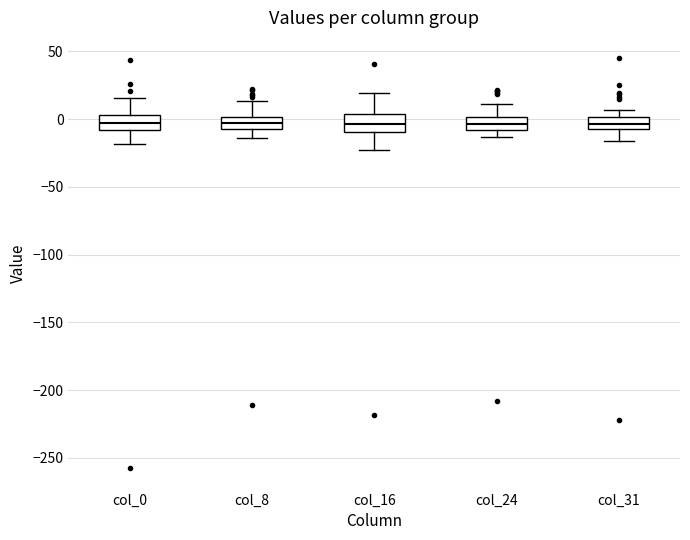

Reading left to right, read every box against the y-axis: the position of its median line, the range the box covers, and the ends of its whiskers. The values are not printed on the chart, so give them approximately, as read against the axis.

col_0: median -5, box -10 to 5, whiskers -20 to 15
col_8: median -5 (inside the box), box -5 to 0, whiskers -15 to 15
col_16: median -5, box -10 to 5, whiskers -25 to 20
col_24: median -5, box -10 to 0, whiskers -15 to 10
col_31: median -5 (inside the box), box -5 to 0, whiskers -15 to 5